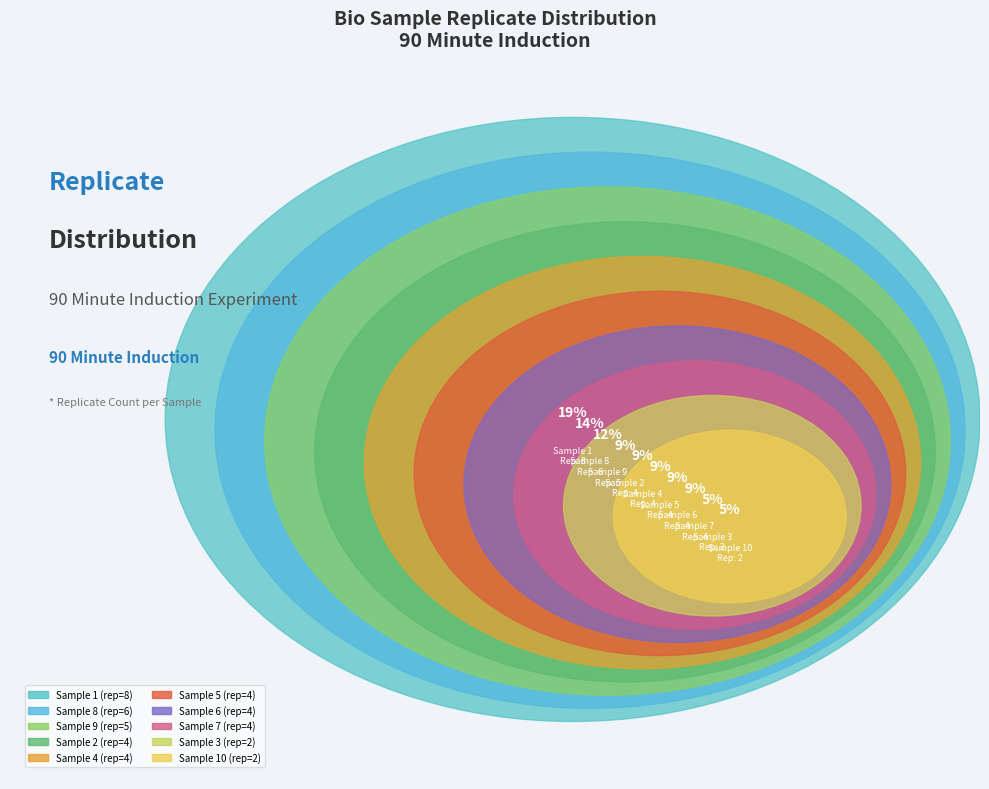

To the nearest percent, what portion does 7 represent?

9%